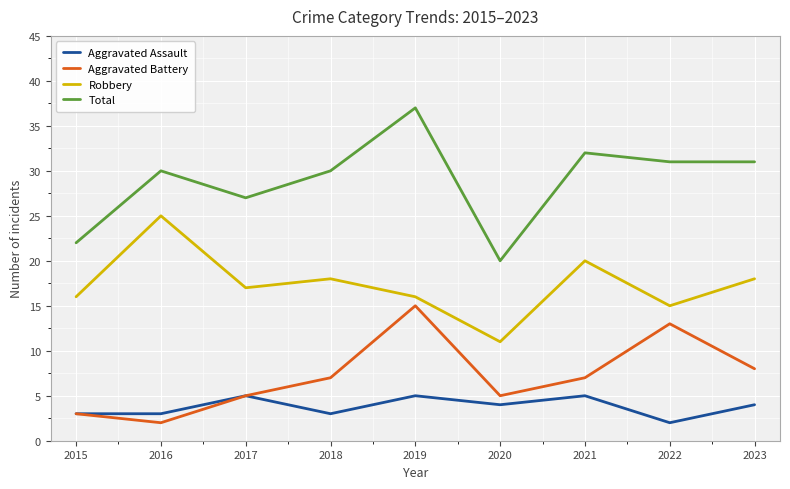

True or false: Robbery and Total cross at least once.

False